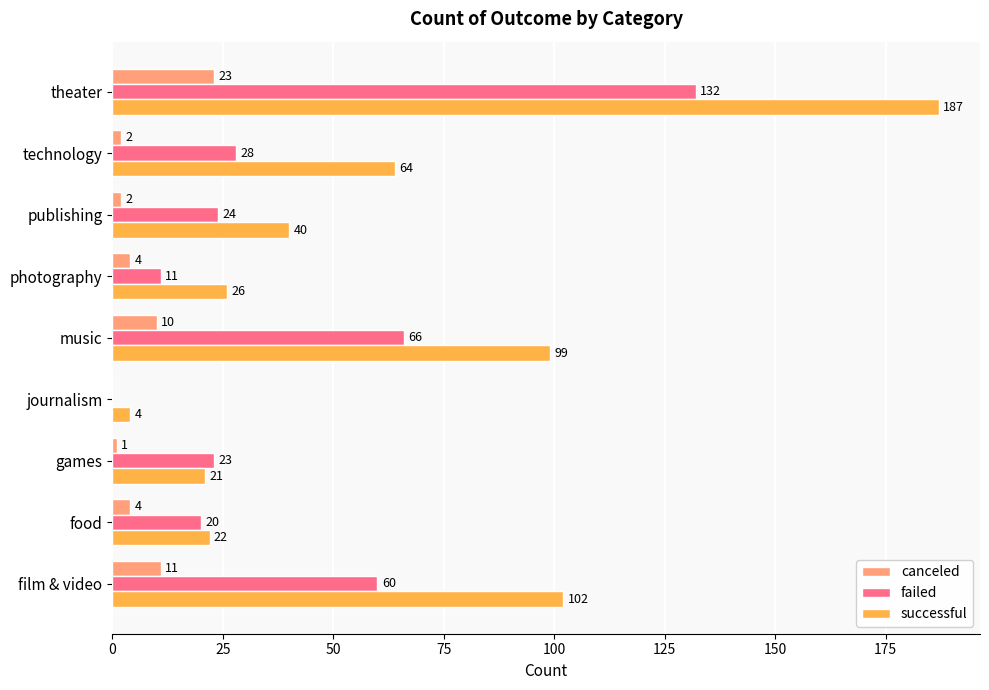

What value does the failed series have at games, to the nearest 10?

20